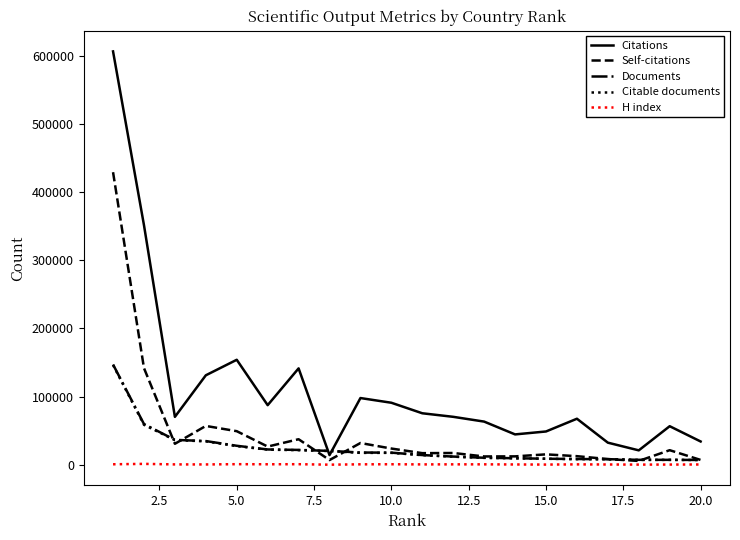

What is the greatest value displayed?

606118